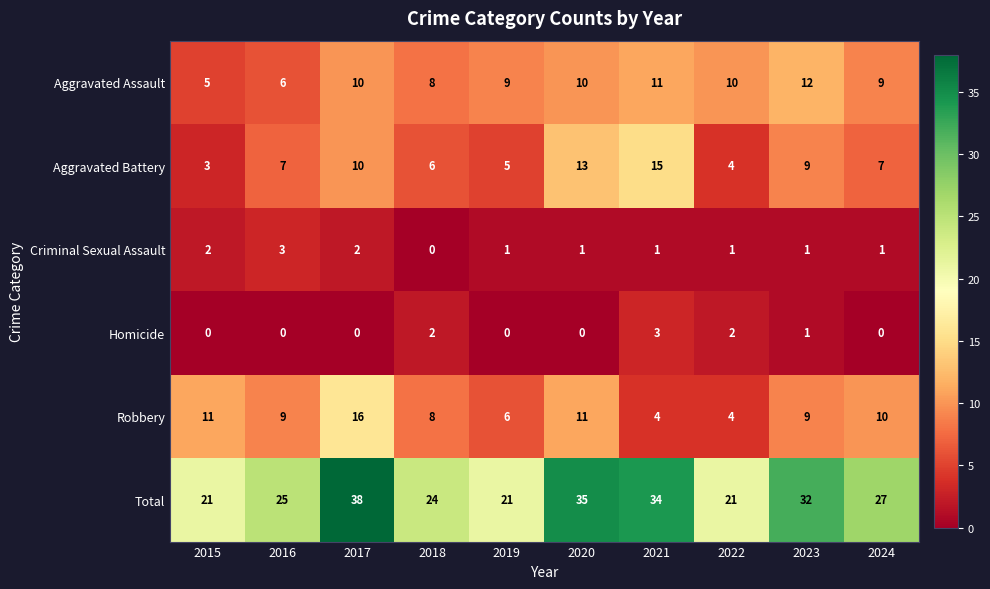

Which series has the largest total across all categories?

Total